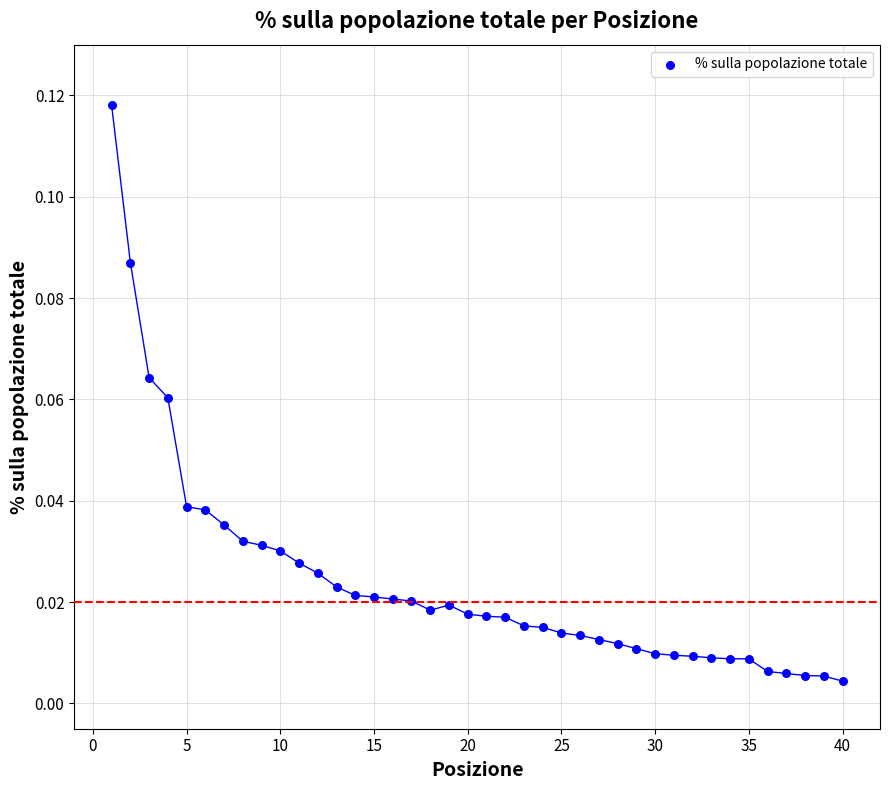

What is the range of X values (max minus min)?

39.0